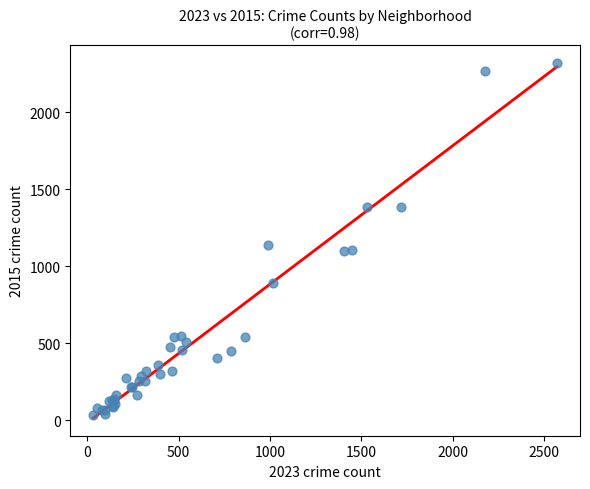

What Y value in the scatter plot is closest to 1178?

1138